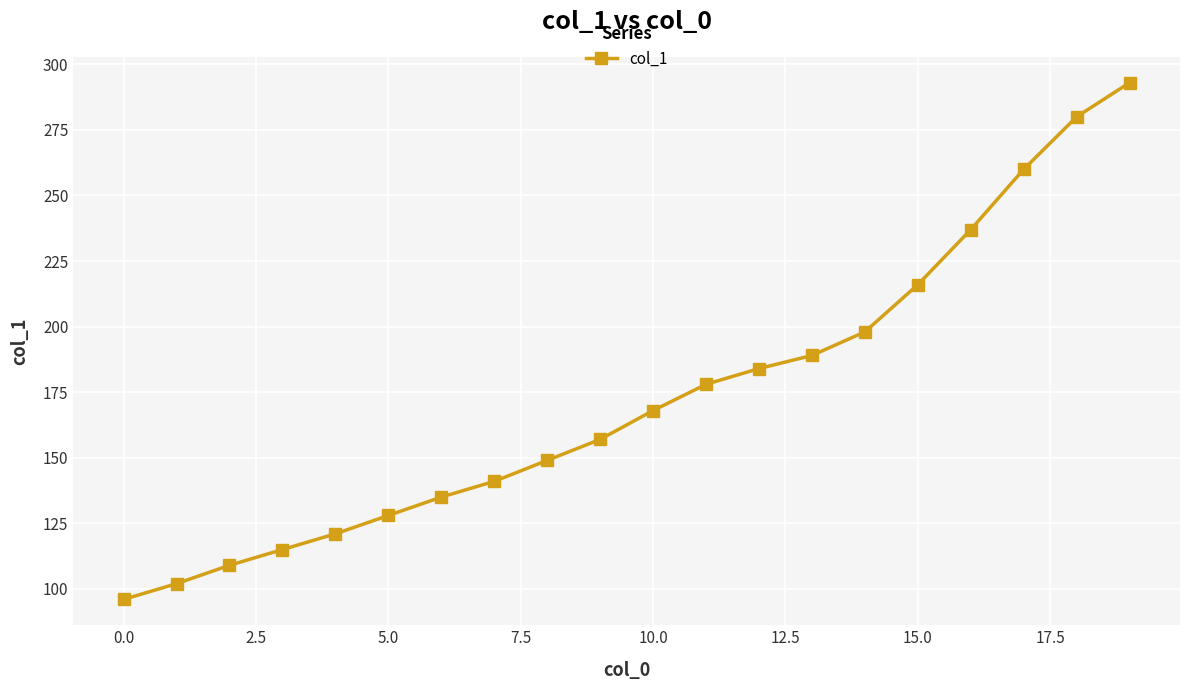

What is the difference between the maximum and minimum values?

197